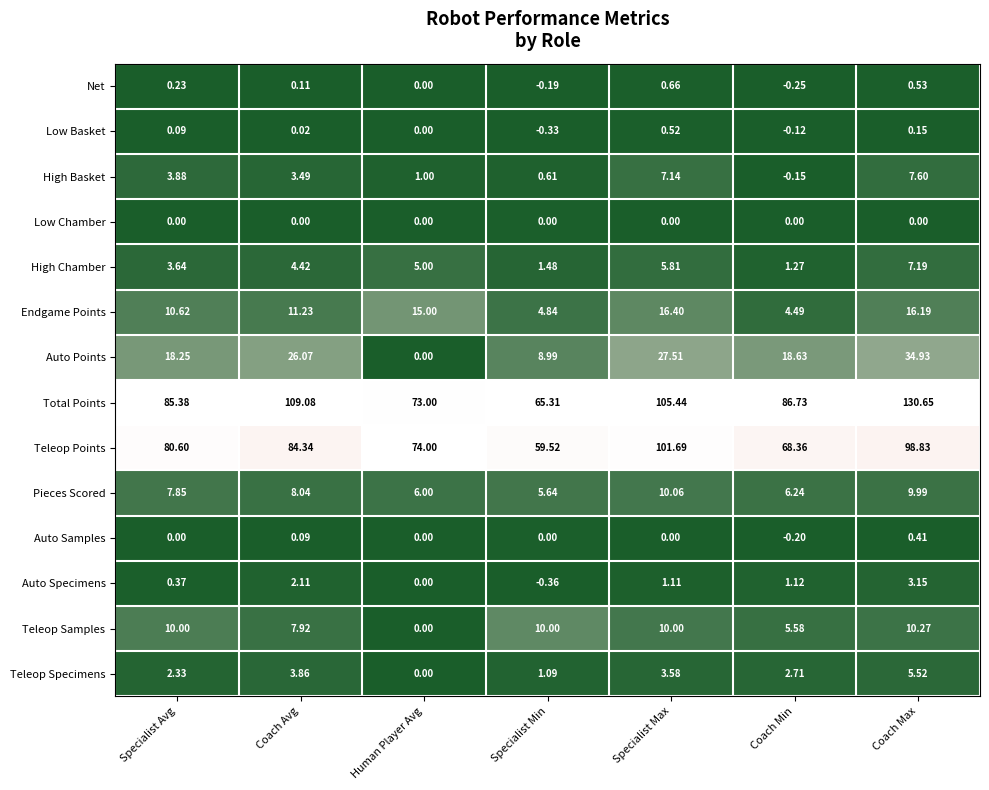

Which series has the largest total across all categories?

Total Points